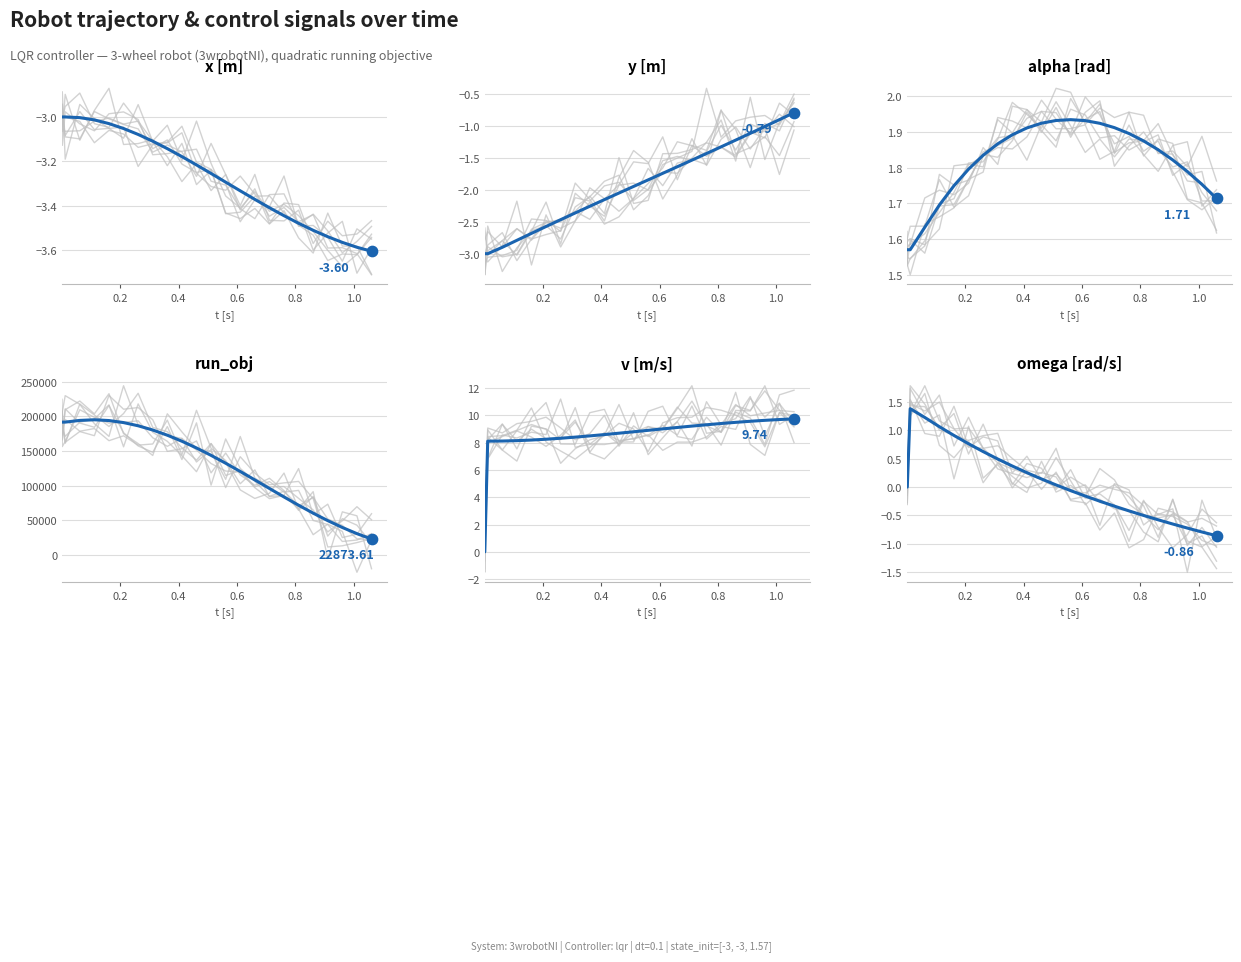

Which series has the largest total across all categories?

run_obj